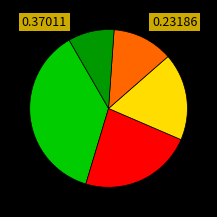

How many slices are in this pie chart?

5